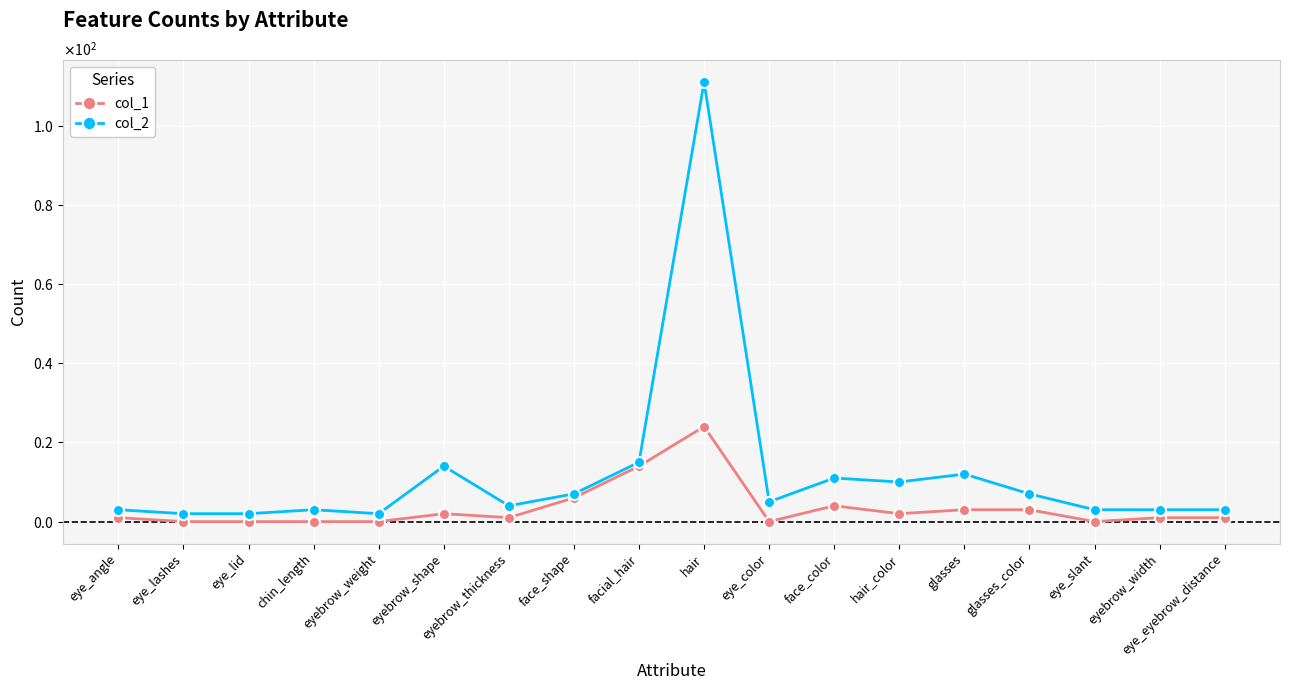

What are all the series names shown in the legend?

col_1, col_2